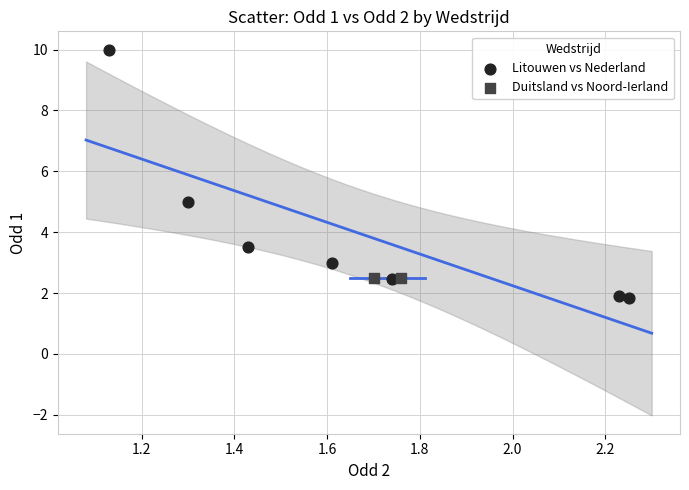

What are all the series names shown in the legend?

Litouwen vs Nederland, Duitsland vs Noord-Ierland